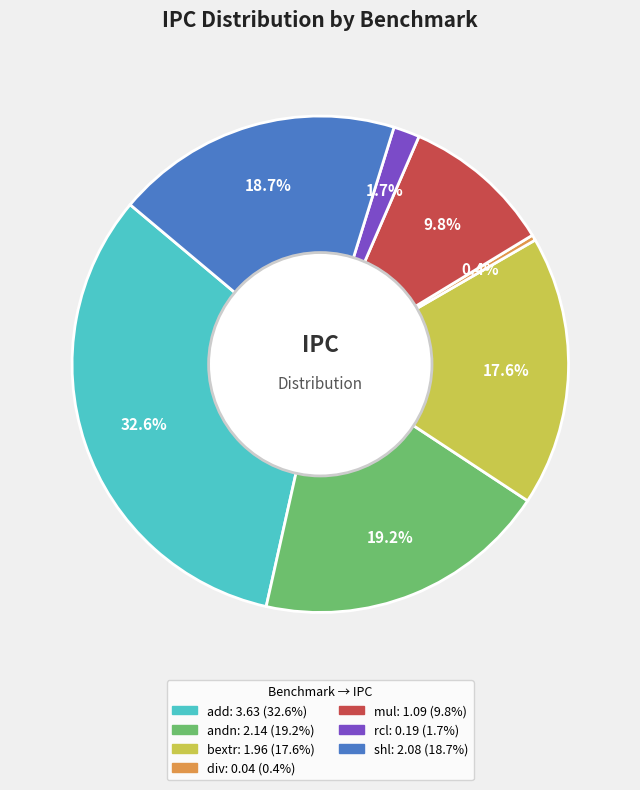

Is there any slice that represents more than half of the pie?

No